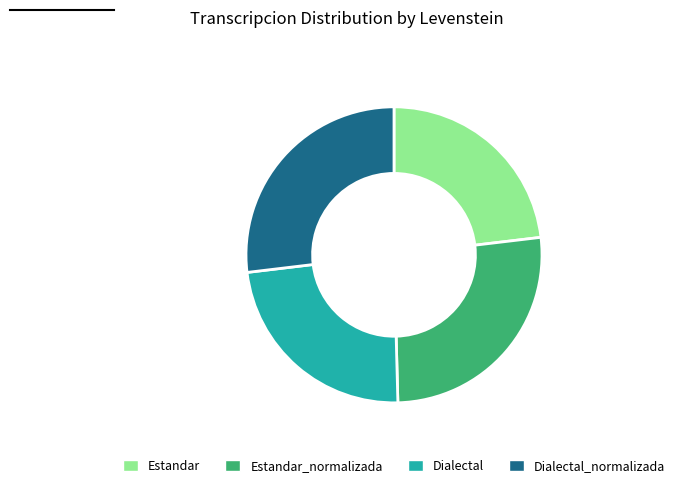

Is the sum of Dialectal and Estandar greater than half?

No